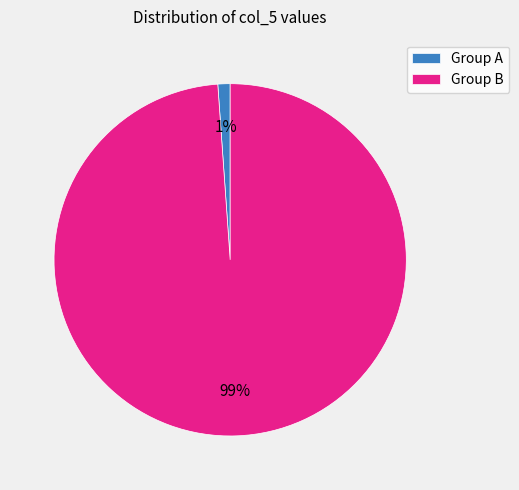

Is the sum of Group A and Group B greater than half?

Yes